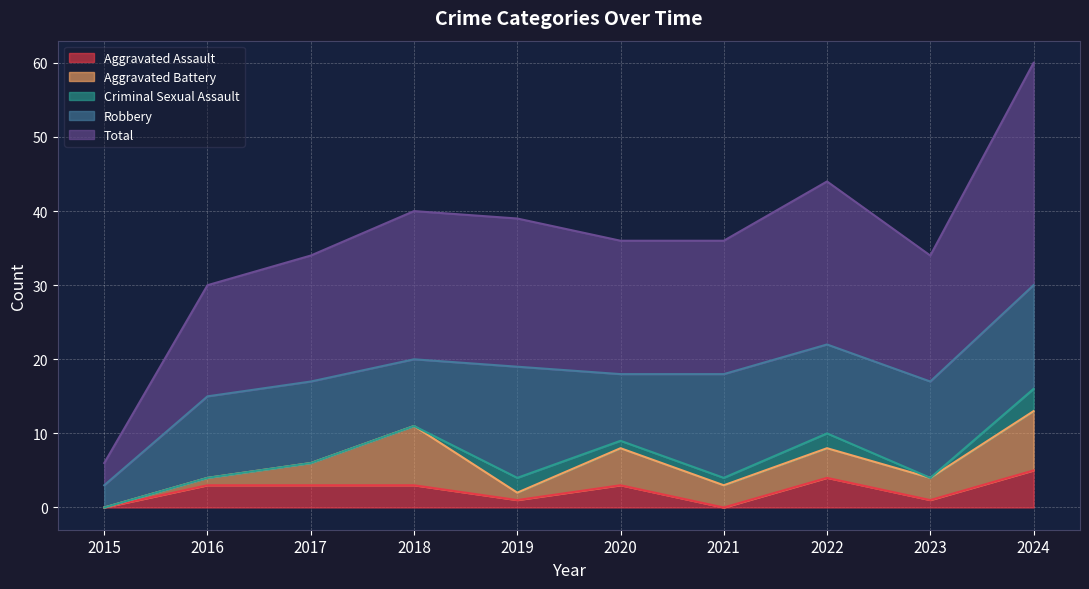

At how many categories does at least one series exceed 4?

9